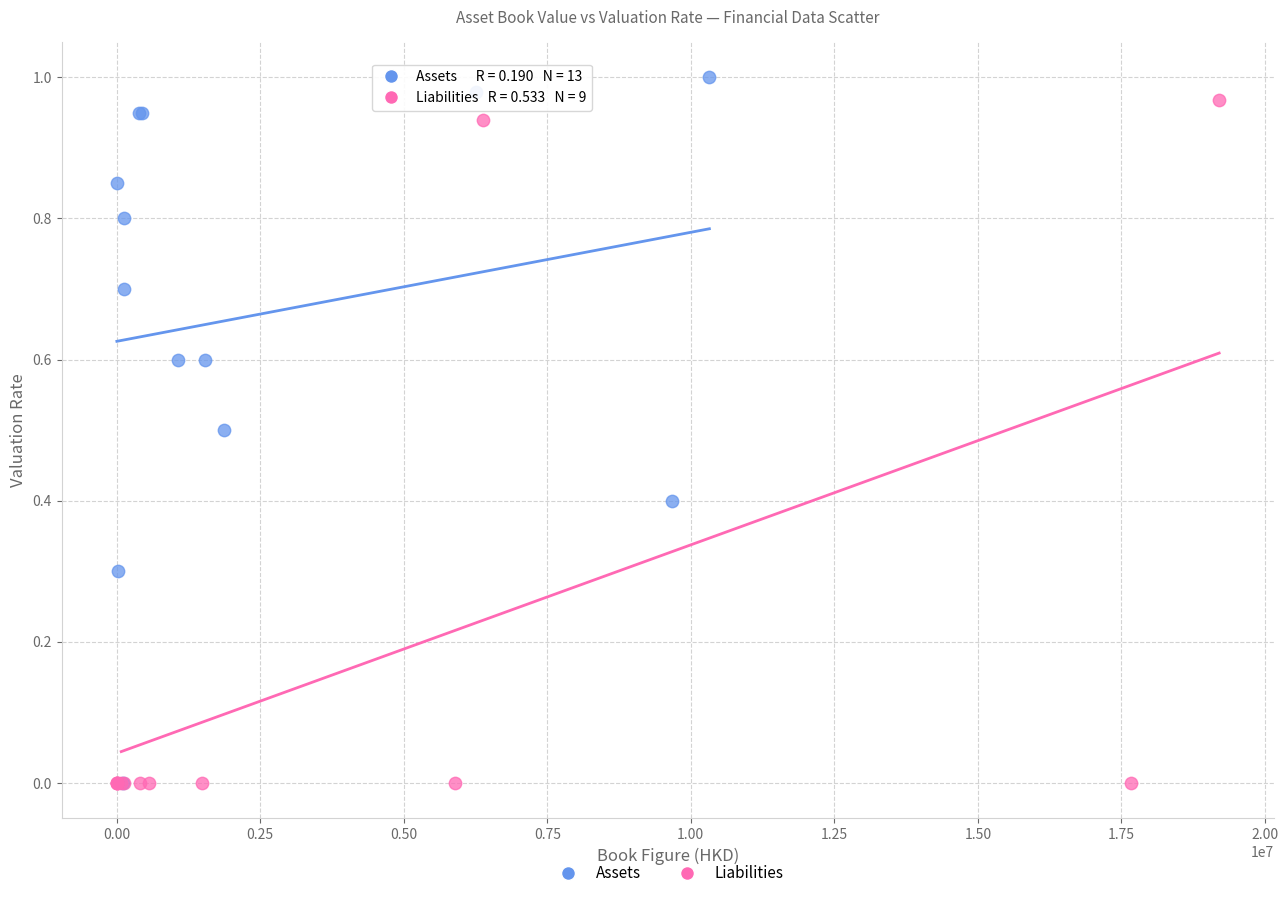

Which series has the widest spread of Y values?

Assets